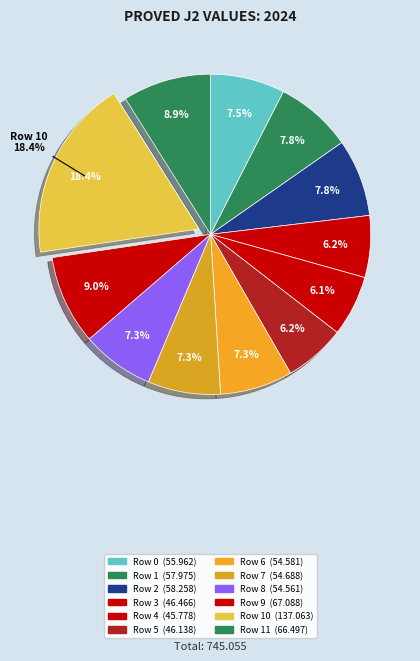

To the nearest percent, what is the average slice percentage?

8%